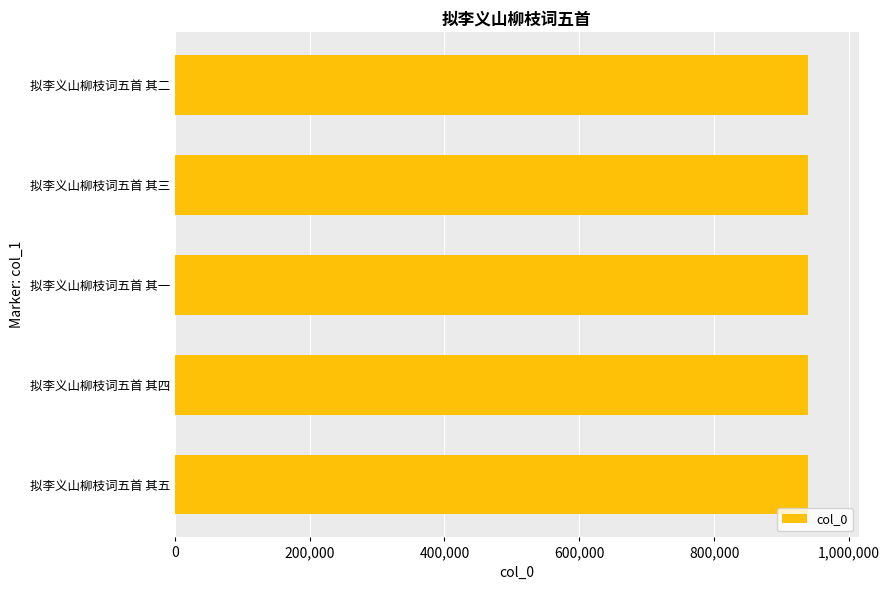

What value does the data have at 拟李义山柳枝词五首 其四?

939584